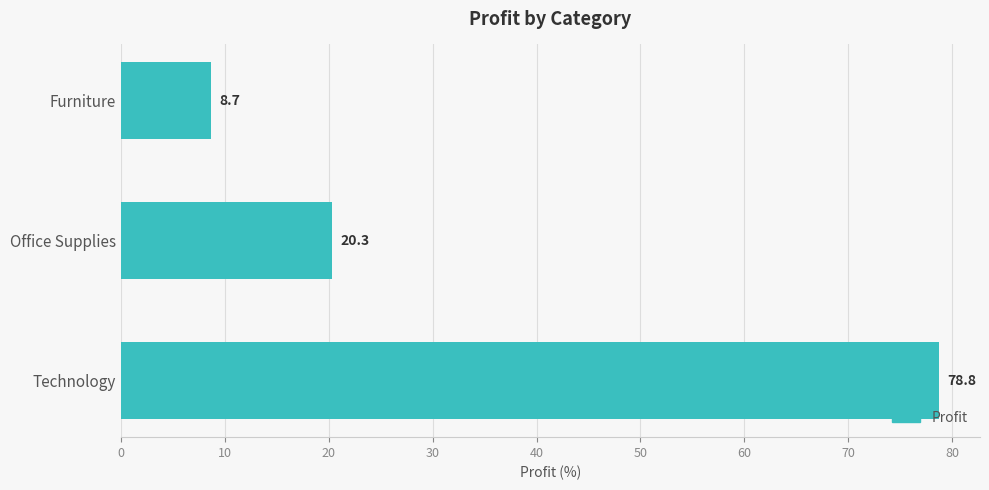

List the labels in order of value, largest first.

Technology, Office Supplies, Furniture